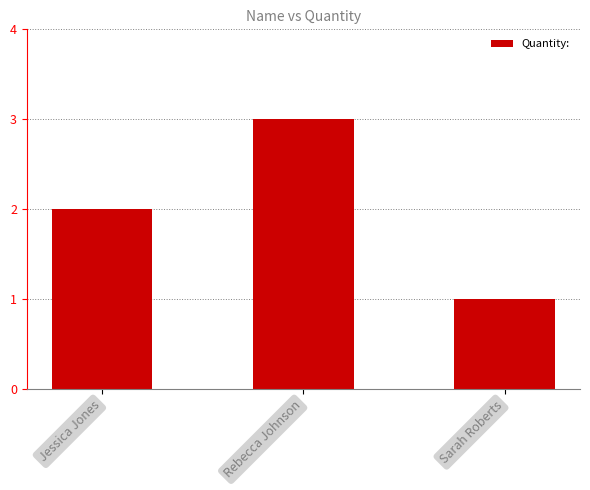

What position from the left is Rebecca Johnson?

2